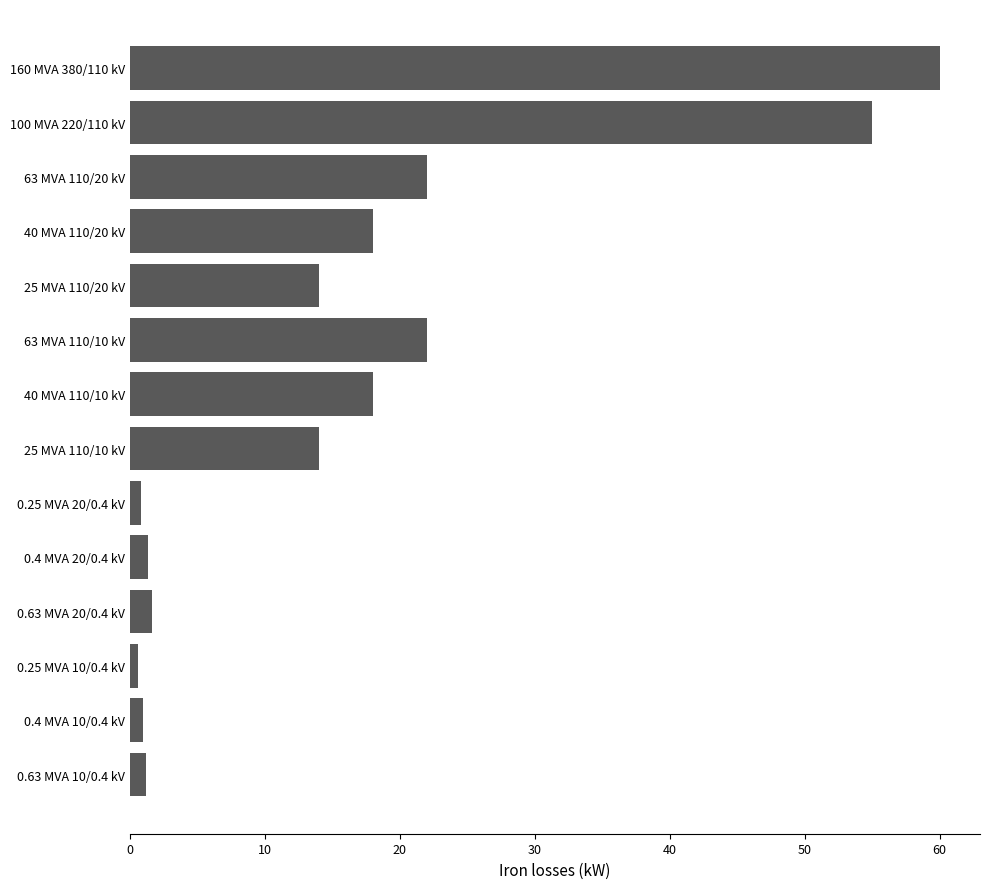

What is the sum of all values?

229.5